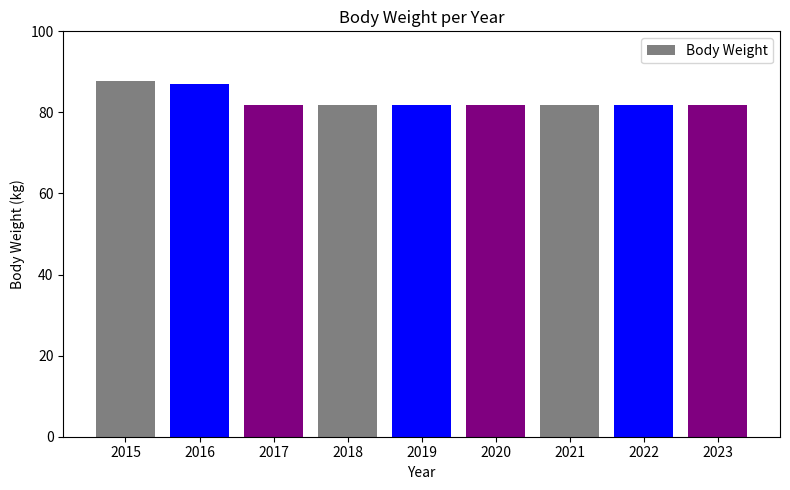

Is it true that the value at 2021 is 53.9?

False